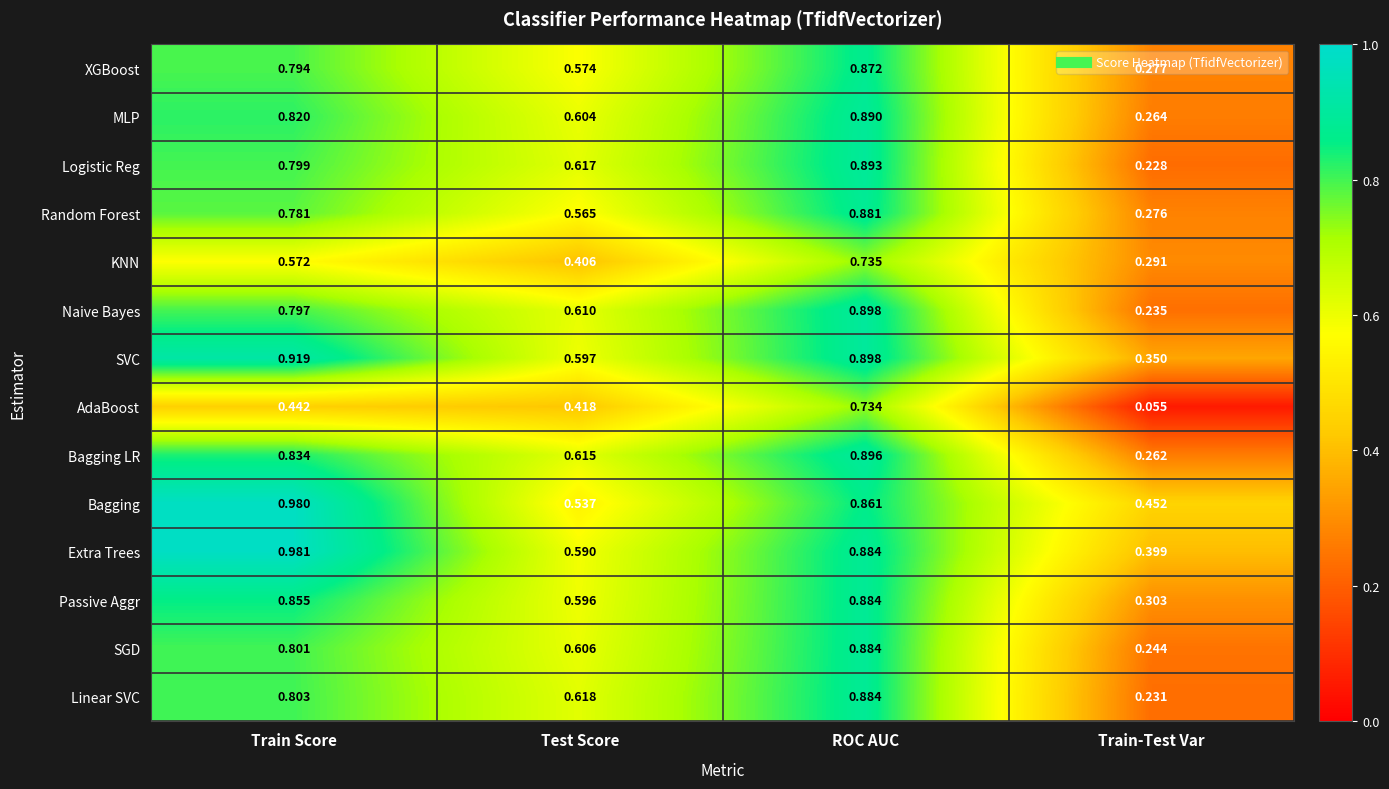

Which series has the widest spread of values?

AdaBoost